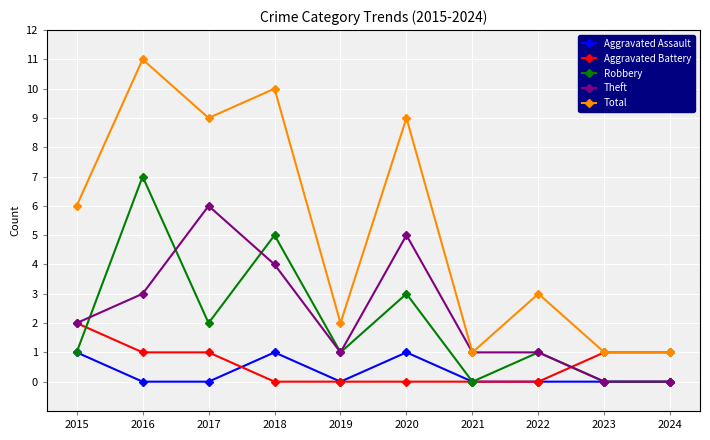

The Theft series shows 1 at 2015. True or false?

False